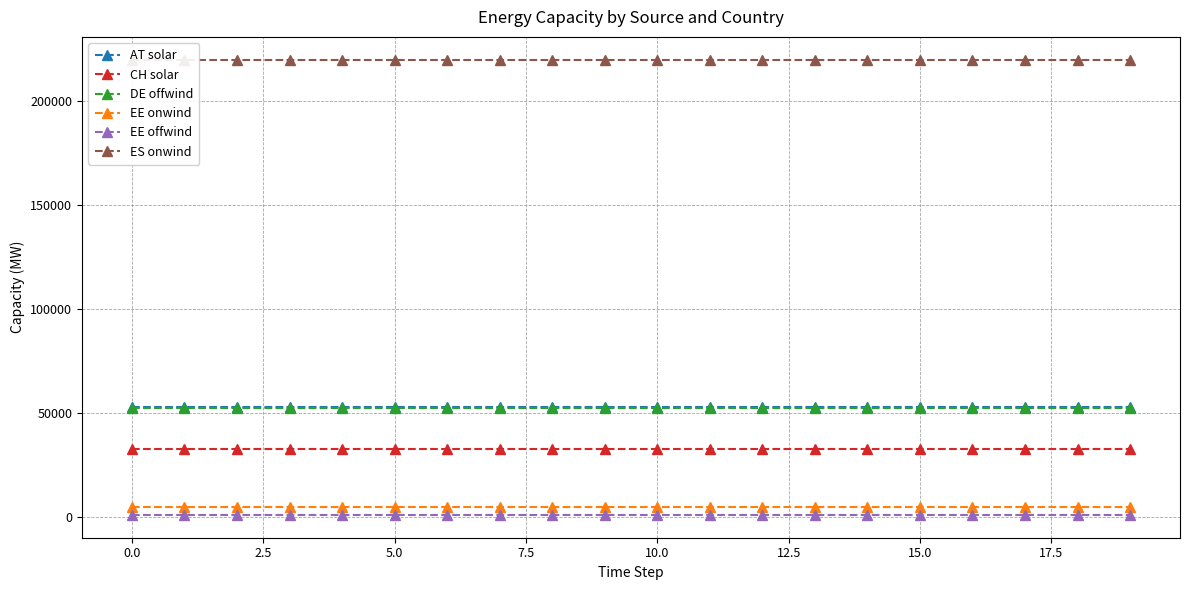

The CH solar series shows 15976.5 at 0.0. True or false?

False